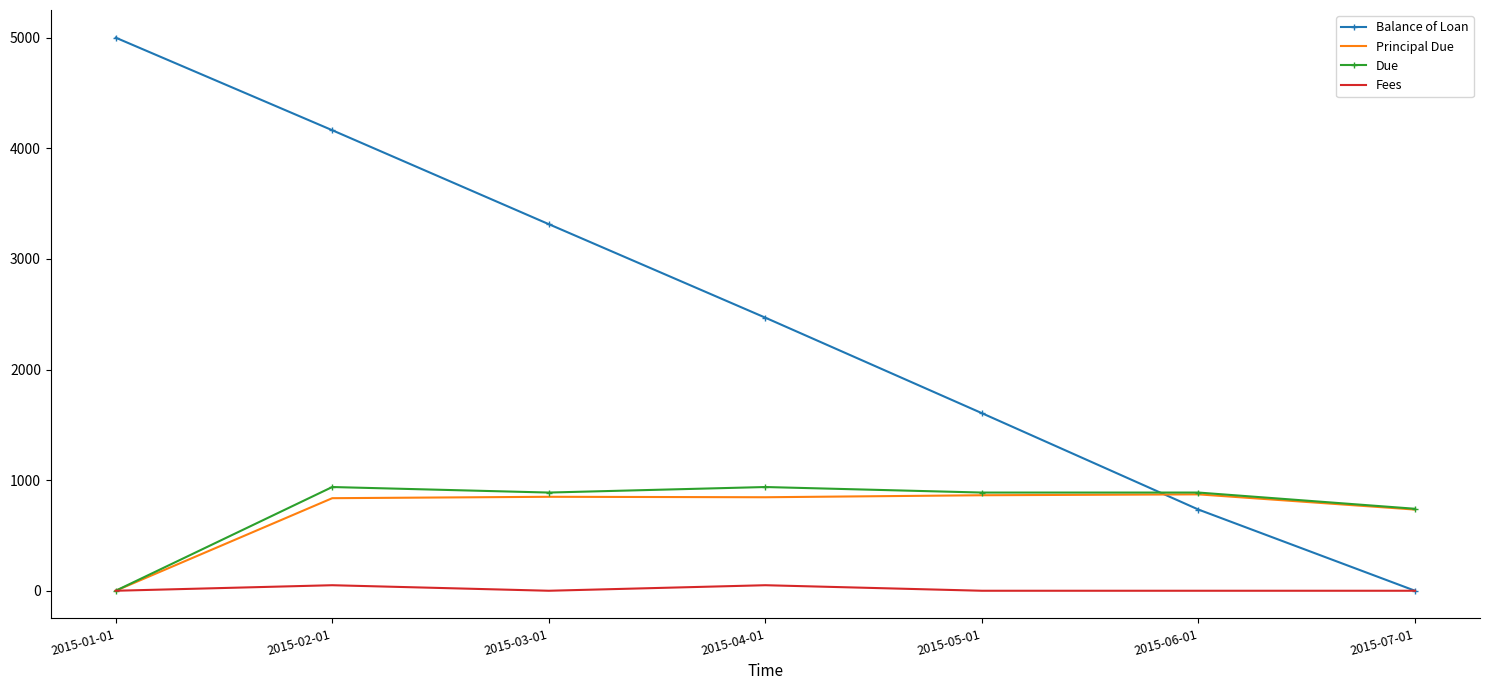

Which series has the largest range (max minus min)?

Balance of Loan